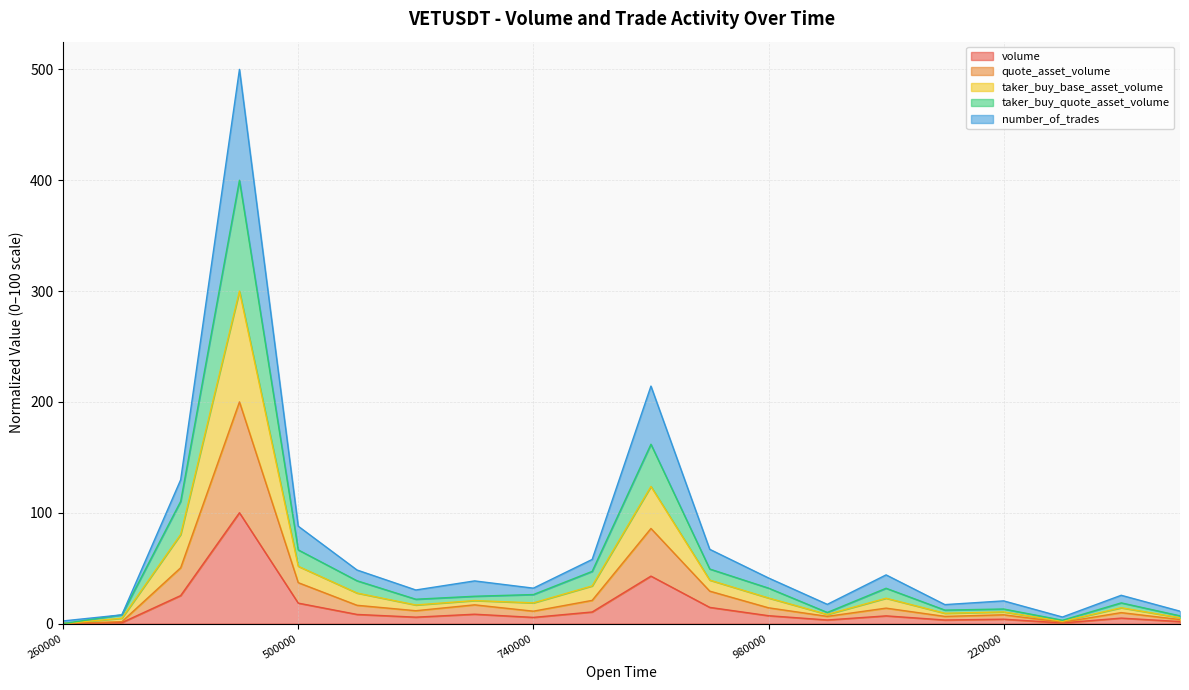

Is it true that volume equals 5.6 at 740000?

True